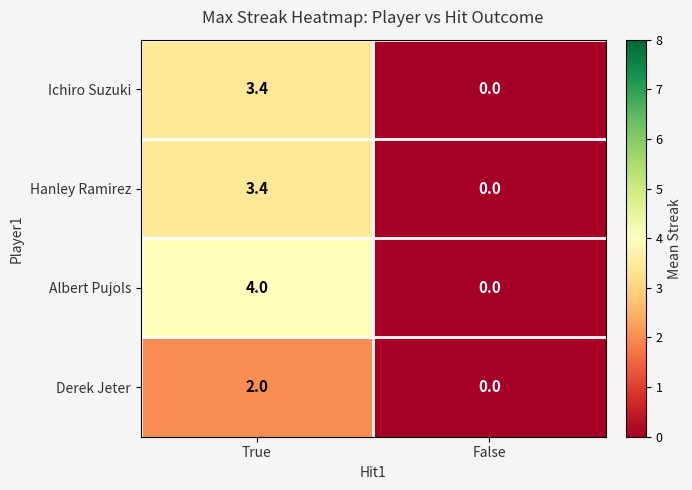

Which series has the largest total across all categories?

Albert Pujols